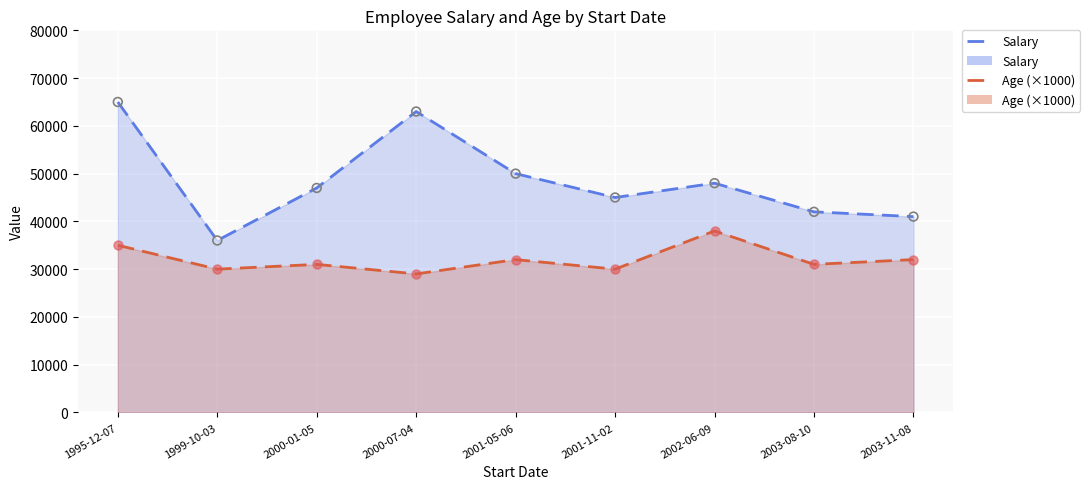

Is the value of Age (×1000) at 2001-11-02 greater than the value of Salary at 2003-08-10?

No